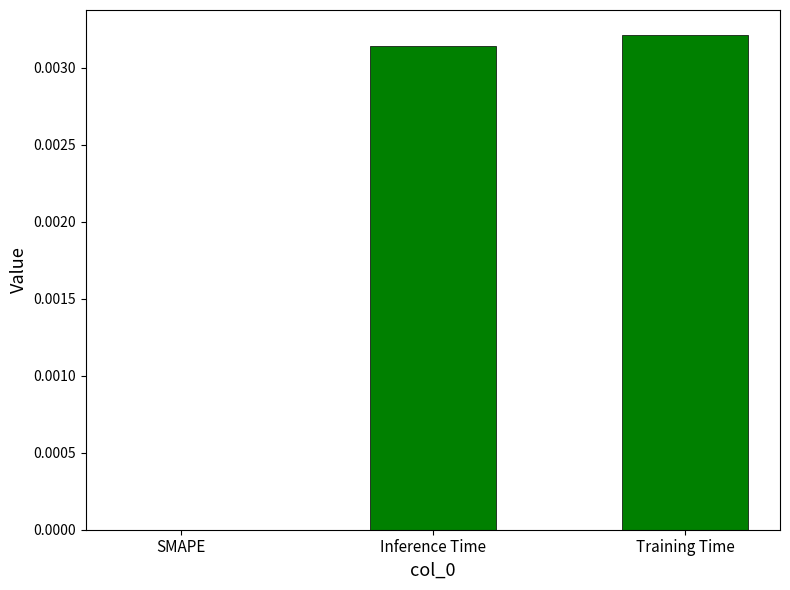

The value at SMAPE is 0.0. True or false?

True